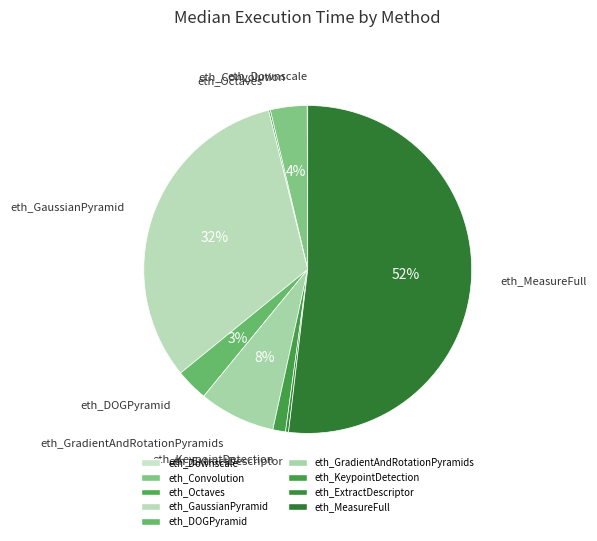

Which category accounts for the majority?

eth_MeasureFull